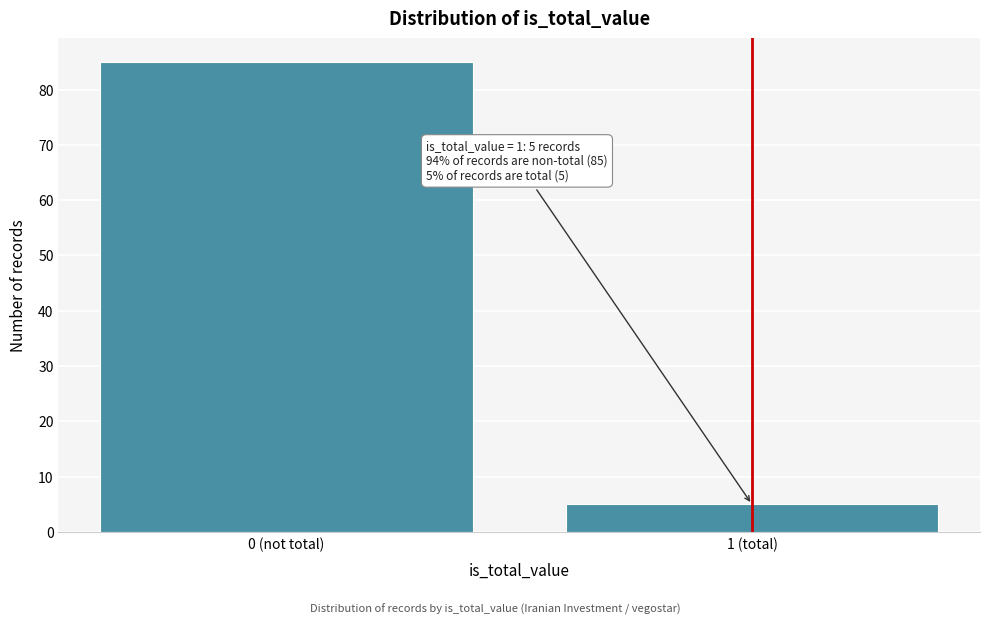

Reading left to right, what are all the values shown in this chart?

85	5